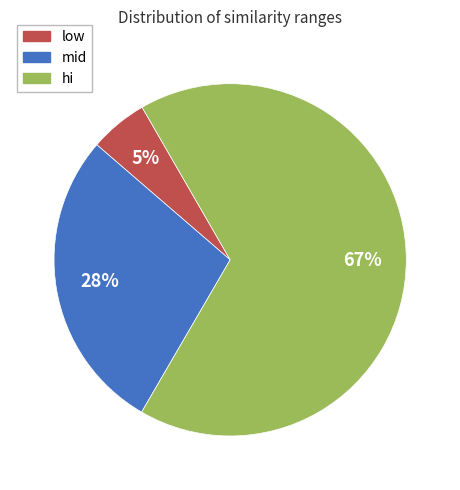

Is there any slice that represents more than half of the pie?

Yes